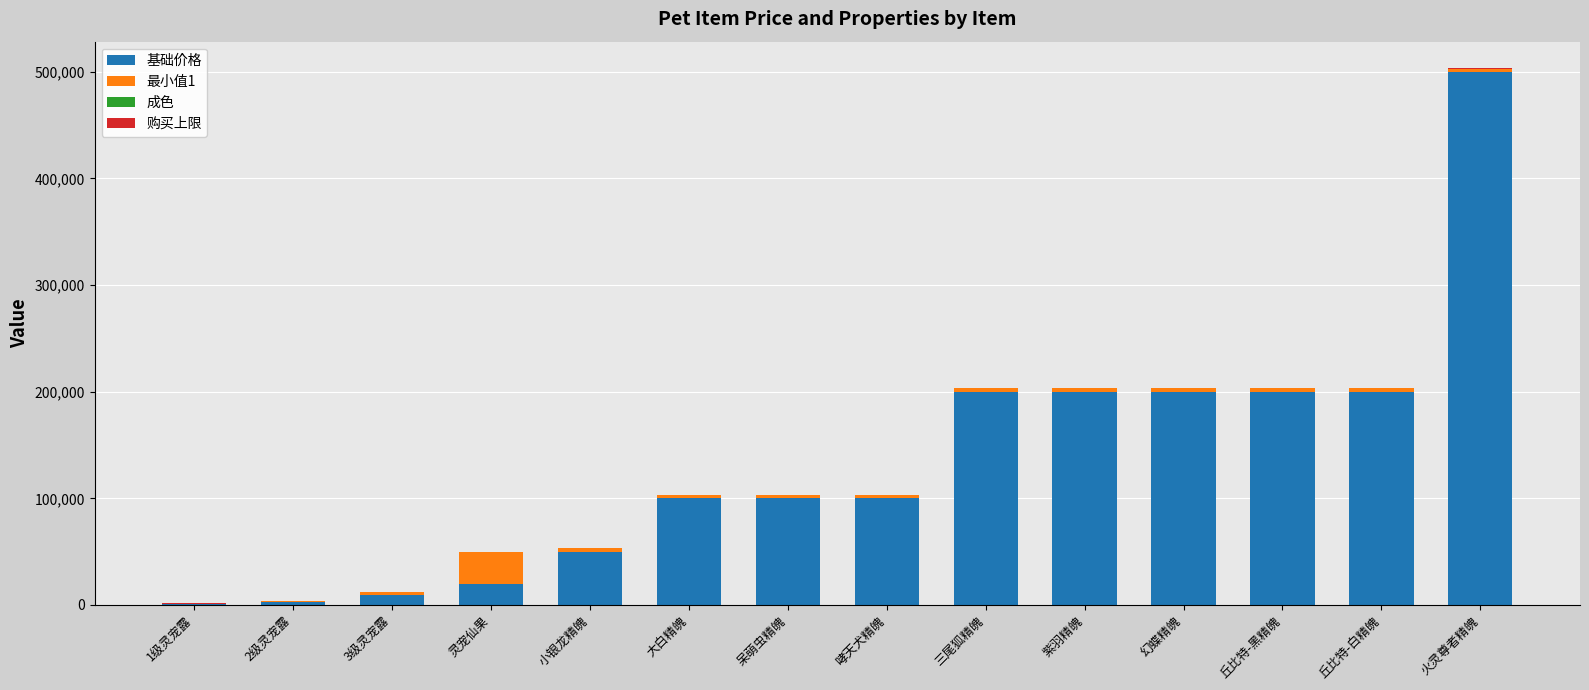

How many series are shown in this chart?

4